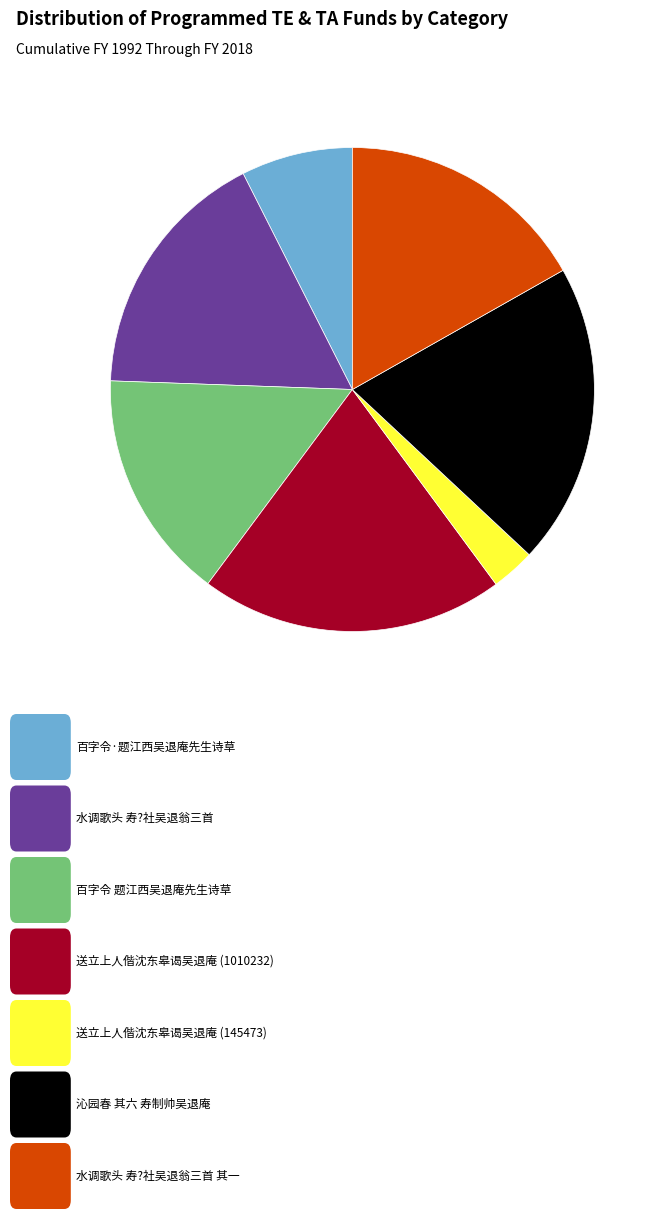

Is there any slice that represents more than half of the pie?

No